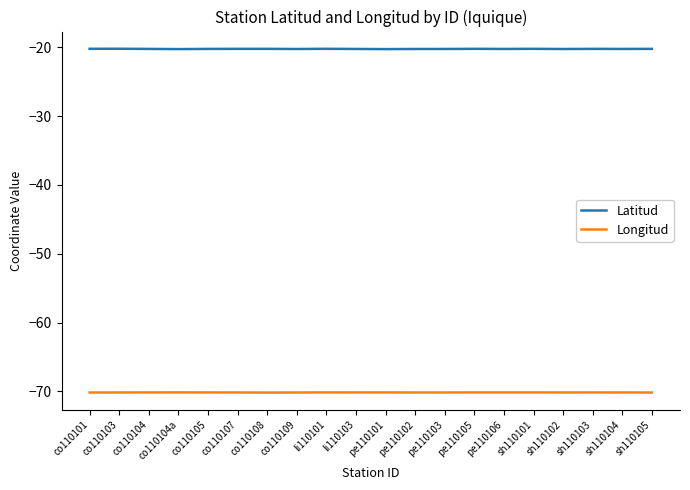

Does the chart display data point markers on the line(s)?

No